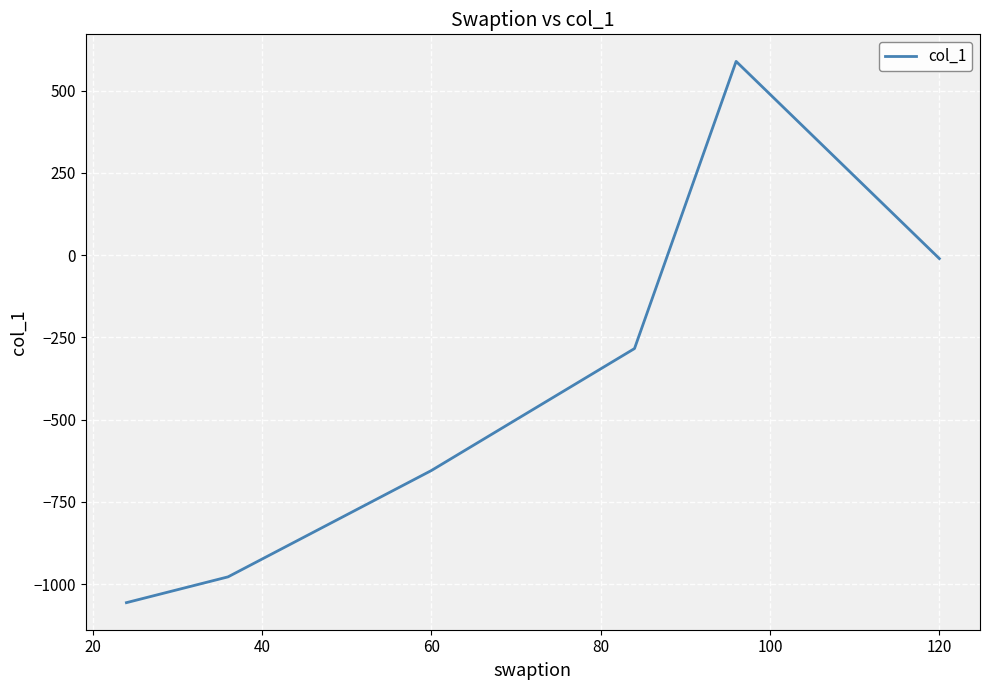

True or false: the data has more than 1 interior local peaks.

False